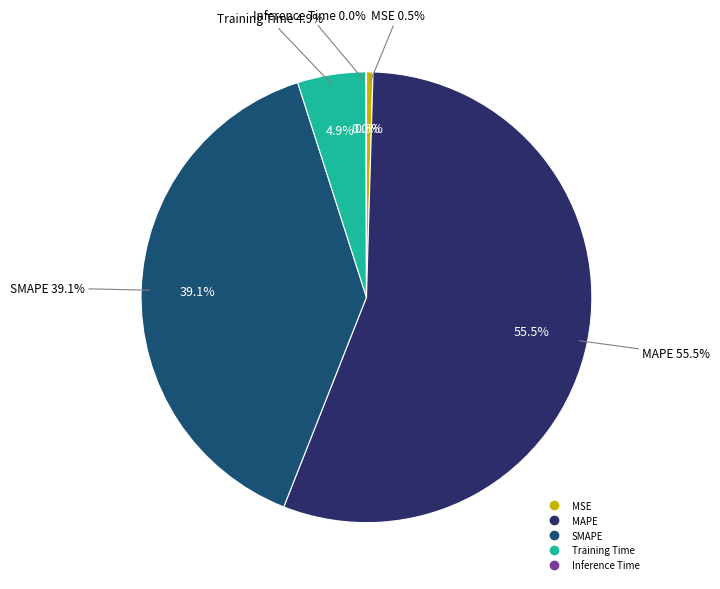

The MAPE slice represents 66% of the pie. True or false?

False